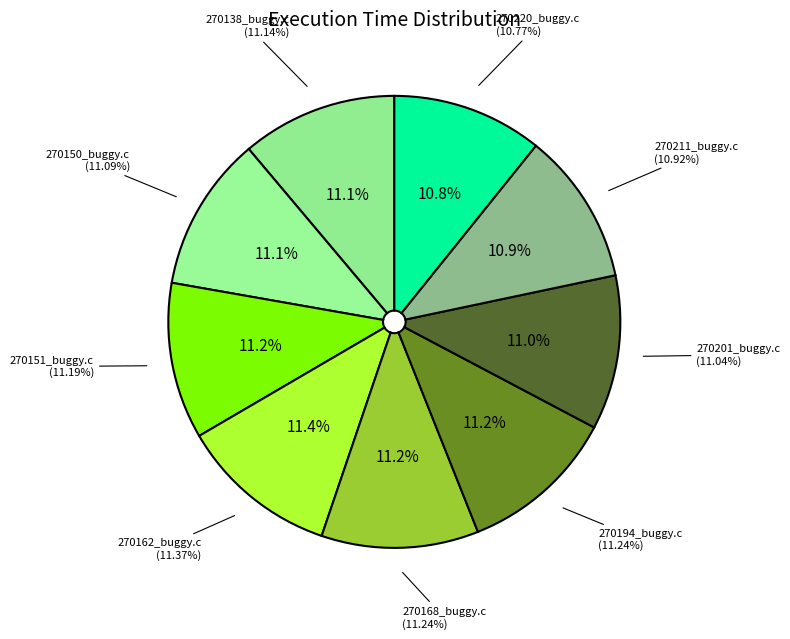

What is the smallest slice in the pie chart?

270220_buggy.c